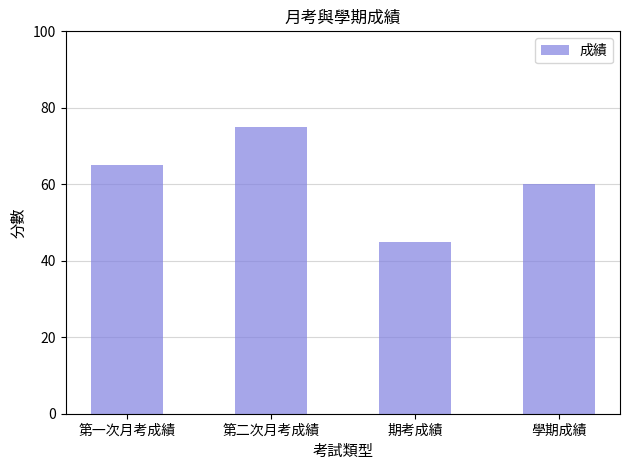

What is the minimum value shown in the chart?

45